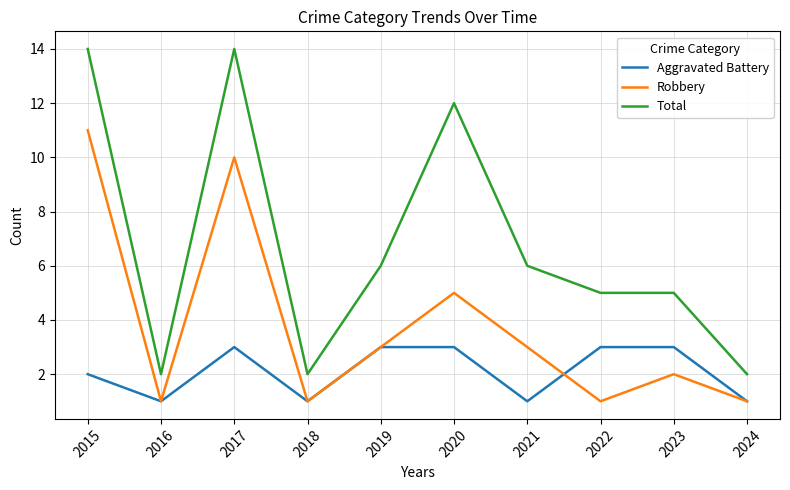

Reading left to right, extract all data points from this chart.

Aggravated Battery: 2015=2	2016=1	2017=3	2018=1	2019=3	2020=3	2021=1	2022=3	2023=3	2024=1
Robbery: 2015=11	2016=1	2017=10	2018=1	2019=3	2020=5	2021=3	2022=1	2023=2	2024=1
Total: 2015=14	2016=2	2017=14	2018=2	2019=6	2020=12	2021=6	2022=5	2023=5	2024=2